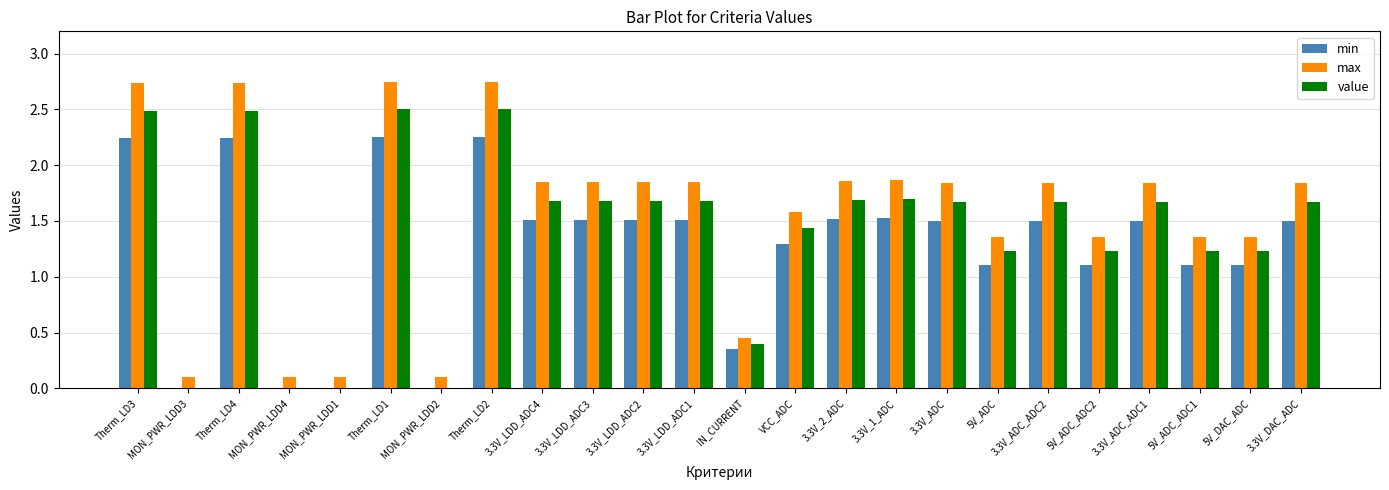

True or false: value has a value of 2.5 at Therm_LD2.

True